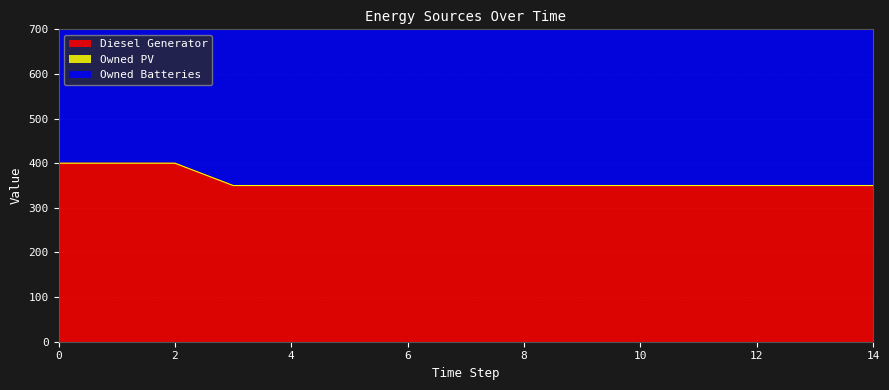

Which series changed the most between 3 and 13?

Diesel Generator